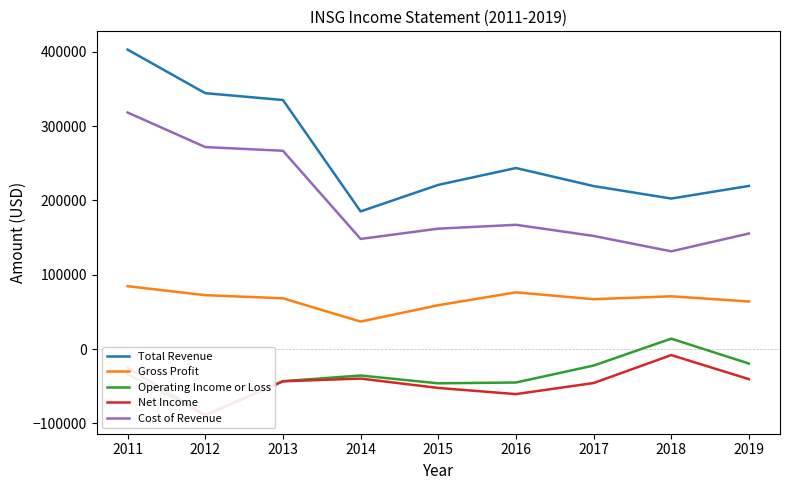

Reading right to left, what are all the values shown in this chart?

Total Revenue: 2019=219500	2018=202500	2017=219300	2016=243600	2015=220900	2014=185200	2013=335100	2012=344300	2011=402900
Gross Profit: 2019=64000	2018=71000	2017=67100	2016=76300	2015=59000	2014=37000	2013=68300	2012=72500	2011=84600
Operating Income or Loss: 2019=-19500	2018=14000	2017=-22200	2016=-45000	2015=-46100	2014=-35600	2013=-43200	2012=-88700	2011=-33700
Net Income: 2019=-40500	2018=-8100	2017=-45700	2016=-60600	2015=-52300	2014=-39700	2013=-43400	2012=-89300	2011=-24900
Cost of Revenue: 2019=155500	2018=131500	2017=152200	2016=167200	2015=162000	2014=148200	2013=266800	2012=271800	2011=318300